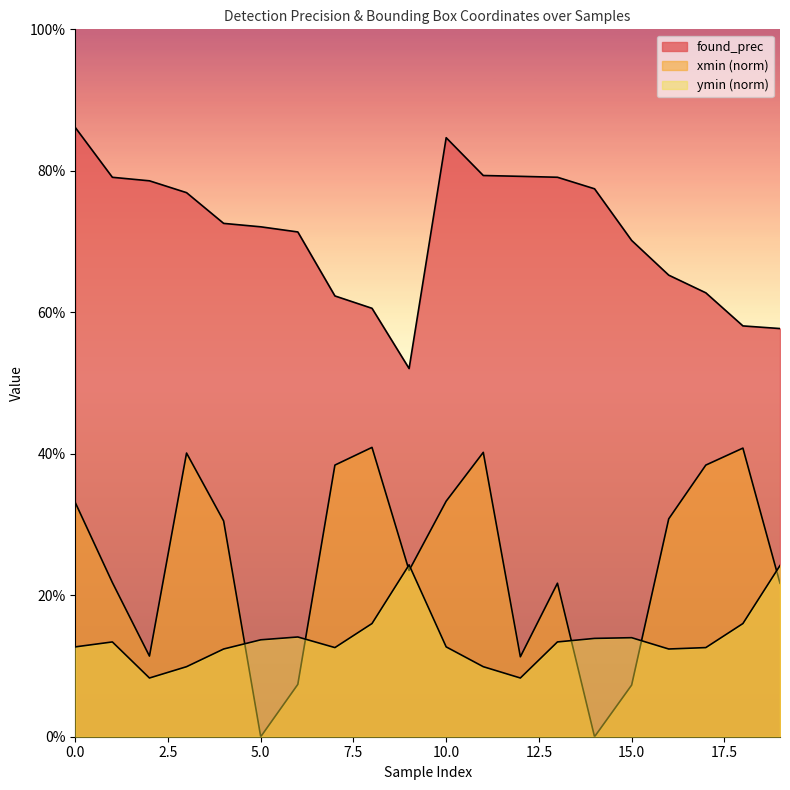

True or false: ymin_norm and found_prec cross at least once.

False